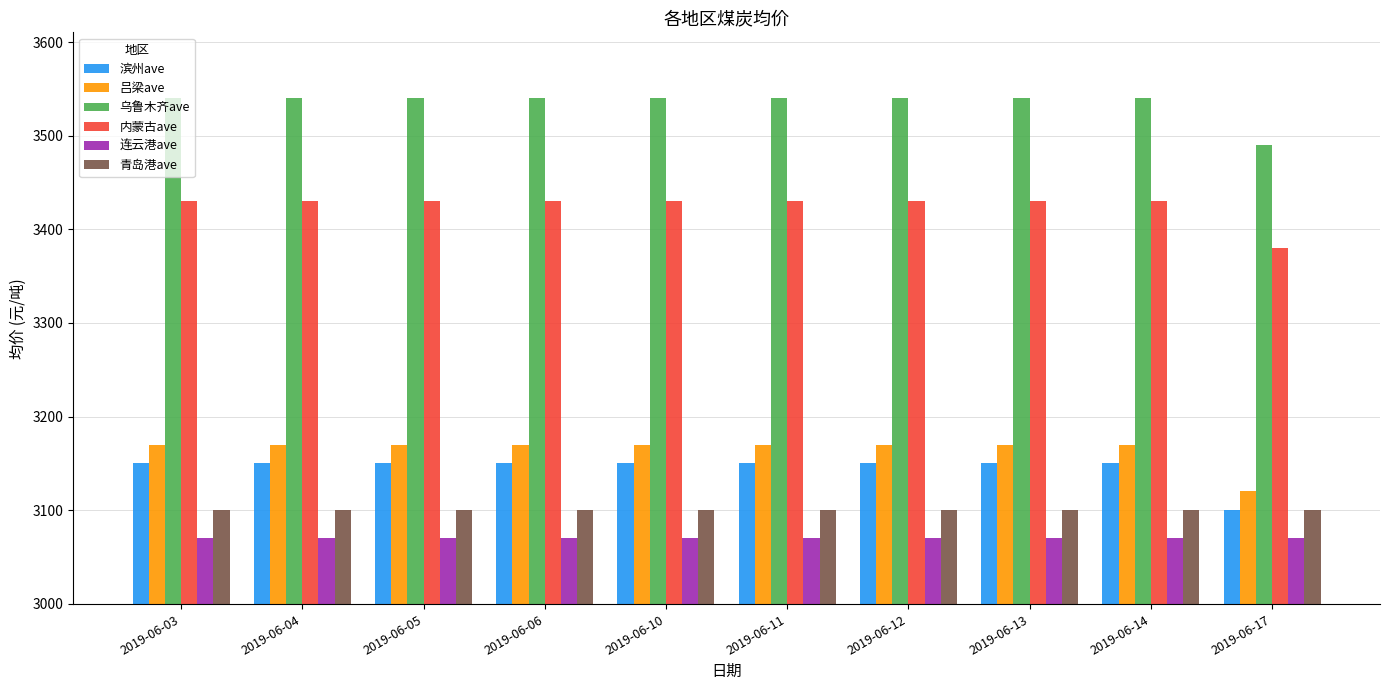

What is the value of the 滨州ave bar at the 3rd from the left?

3150